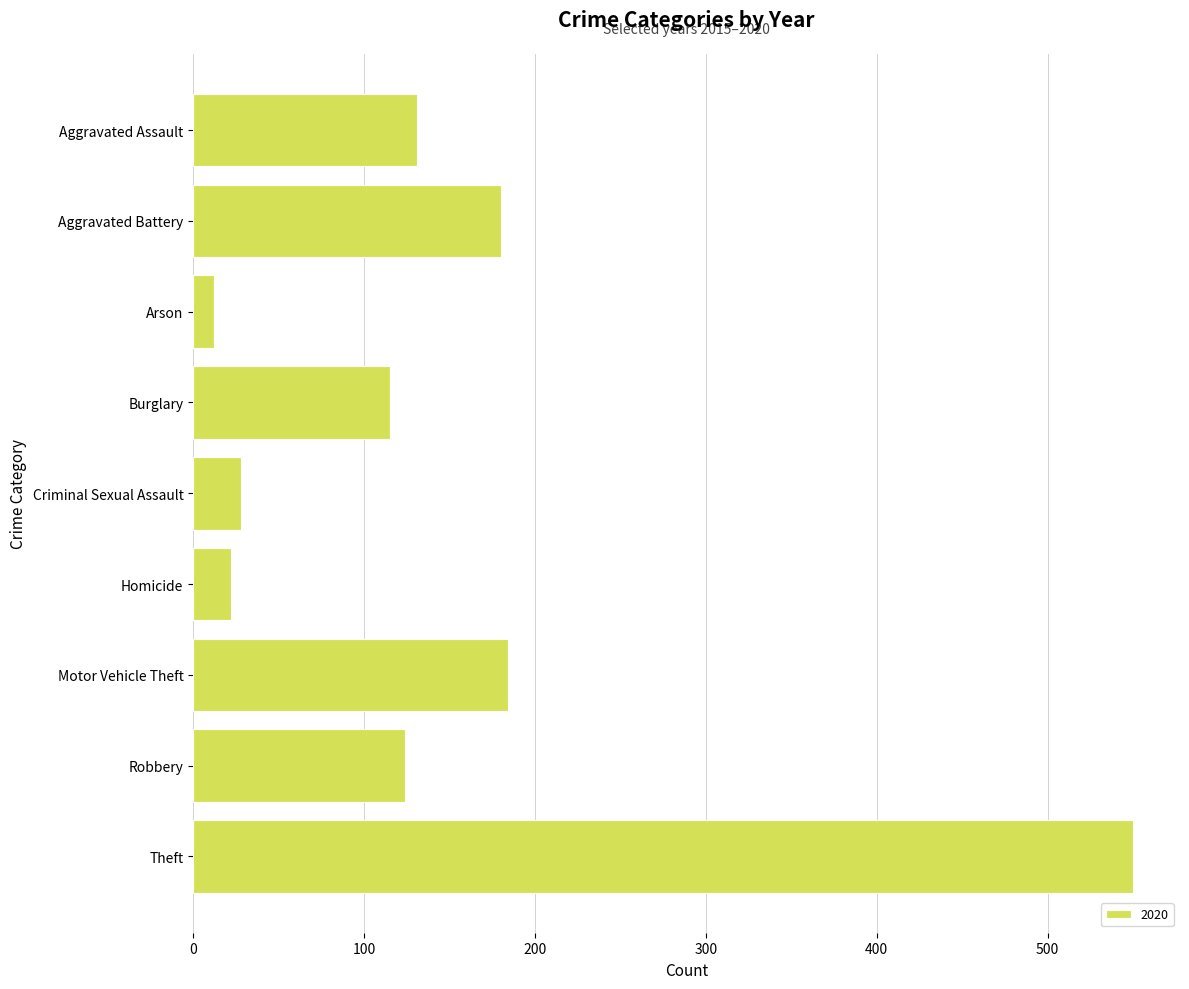

True or false: the data shows 22 at Homicide.

True